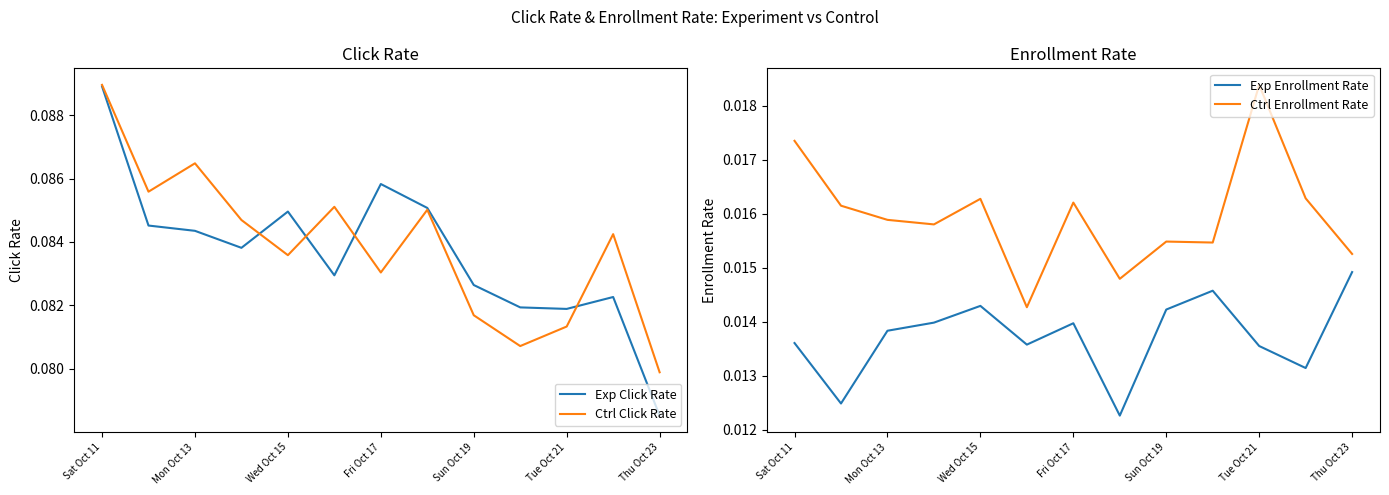

At which label is Ctrl Click Rate closest to 0?

Thu Oct 23